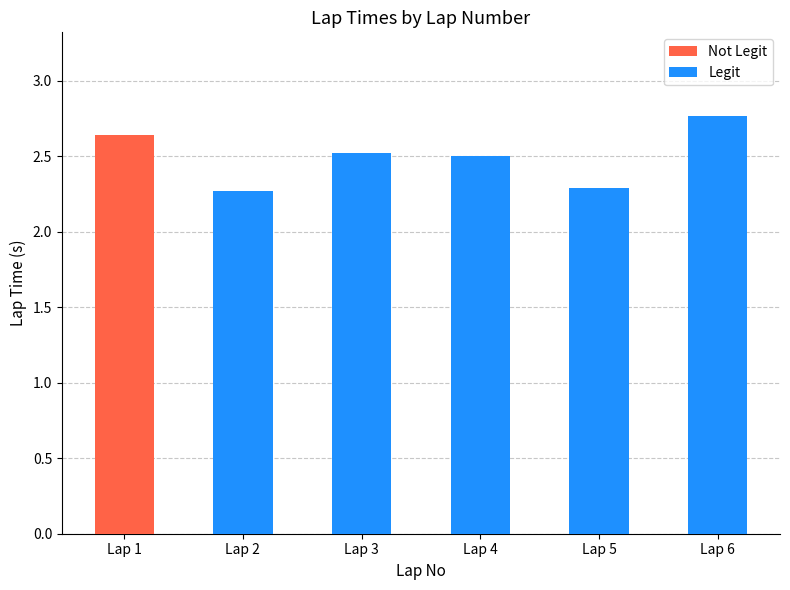

What is the change in value from Lap 3 to Lap 6?

+0.2